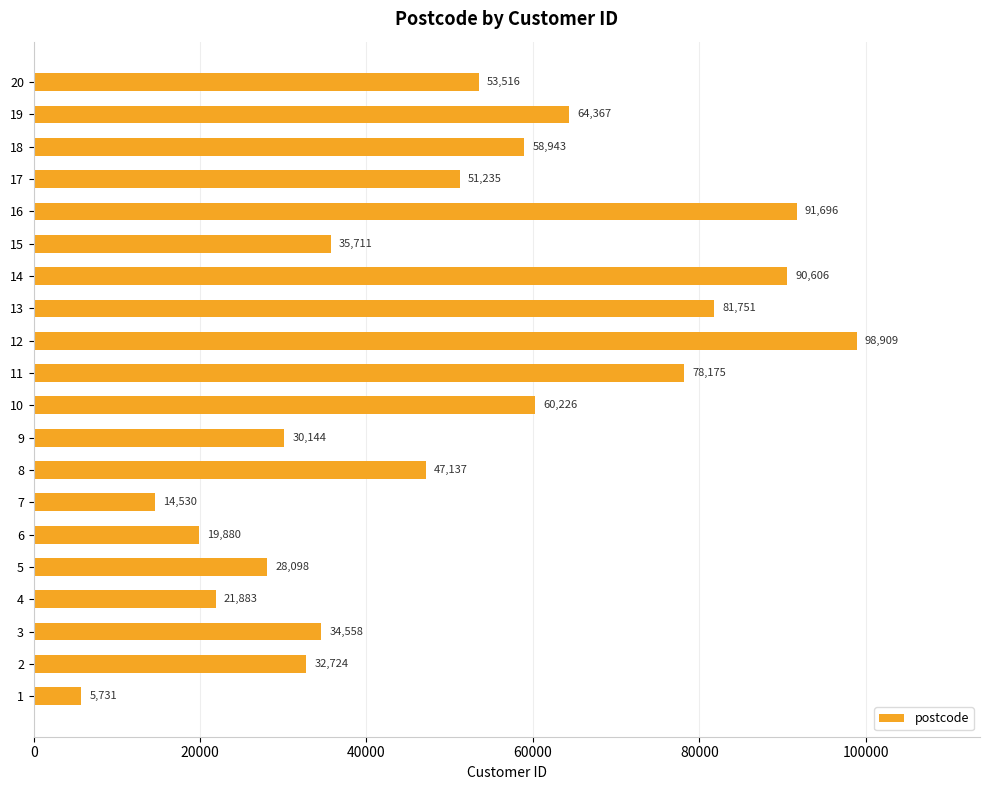

List the labels in order of value, smallest first.

1, 7, 6, 4, 5, 9, 2, 3, 15, 8, 17, 20, 18, 10, 19, 11, 13, 14, 16, 12